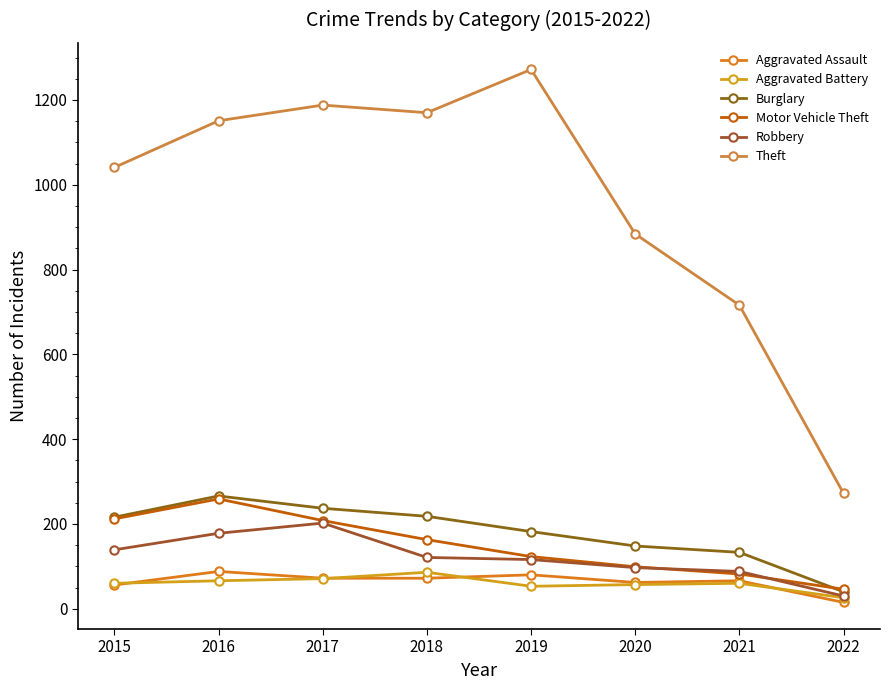

How many interior local valleys does the Theft series have?

1